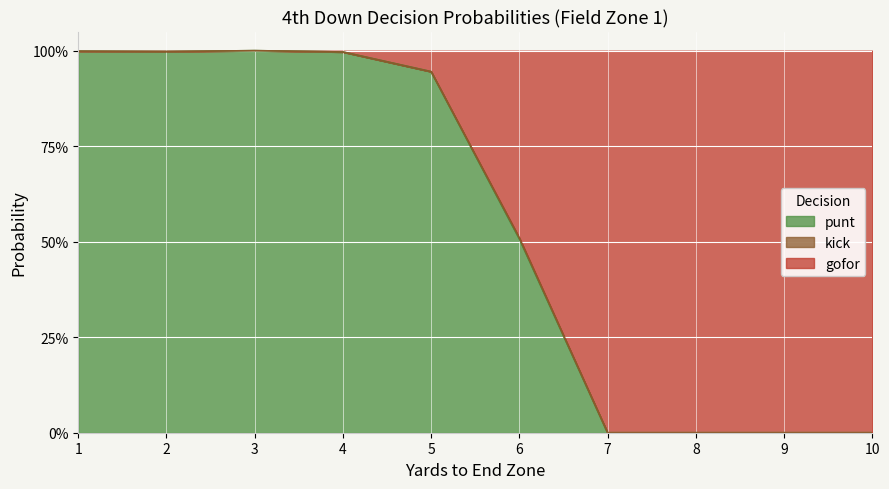

How many data points in punt are above 0?

6